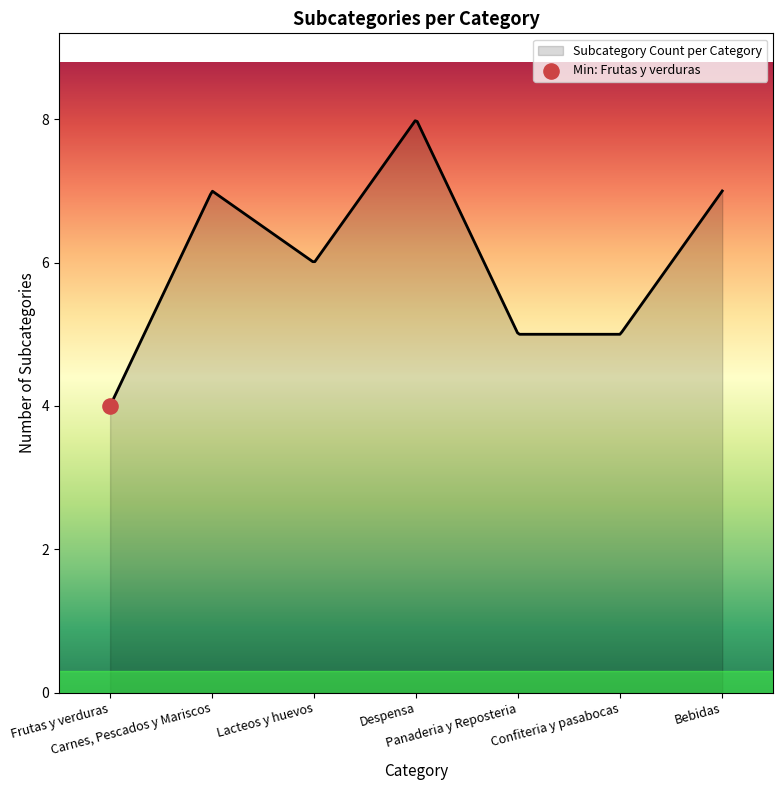

What is the minimum value shown in the chart?

4.0